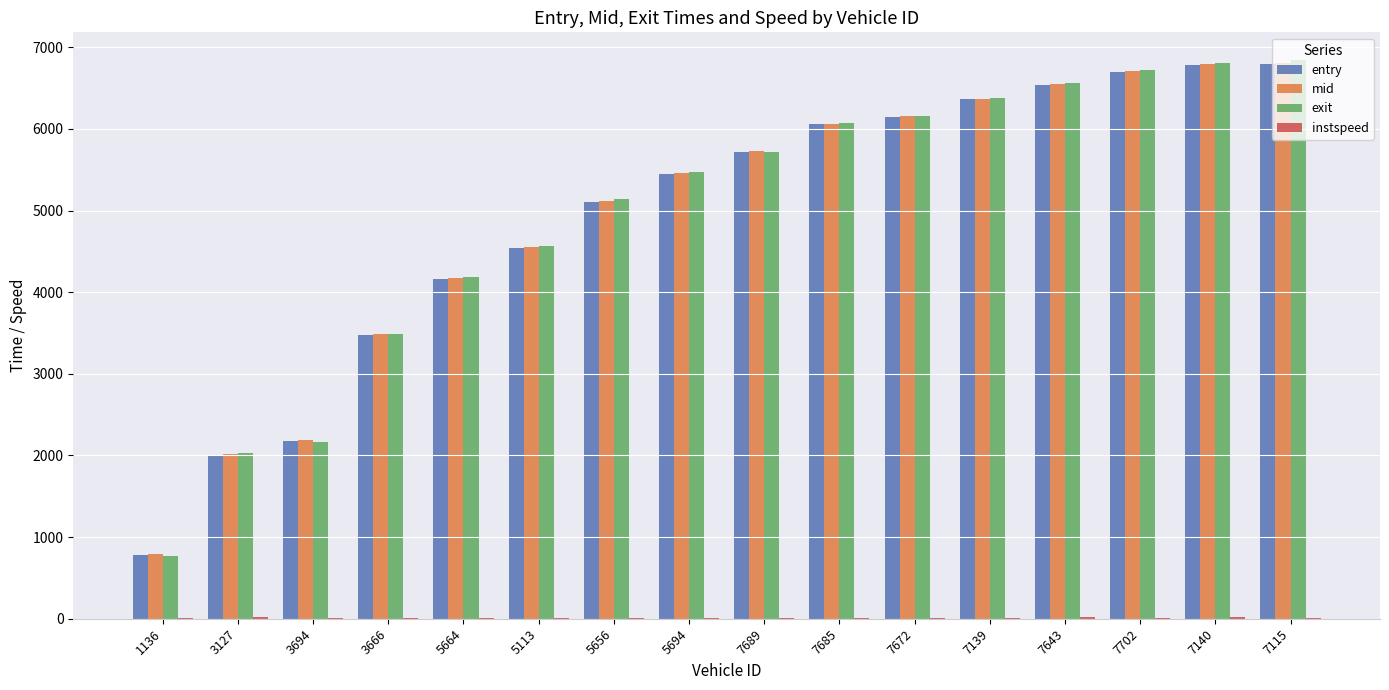

What is the sum of all exit values?

79075.0